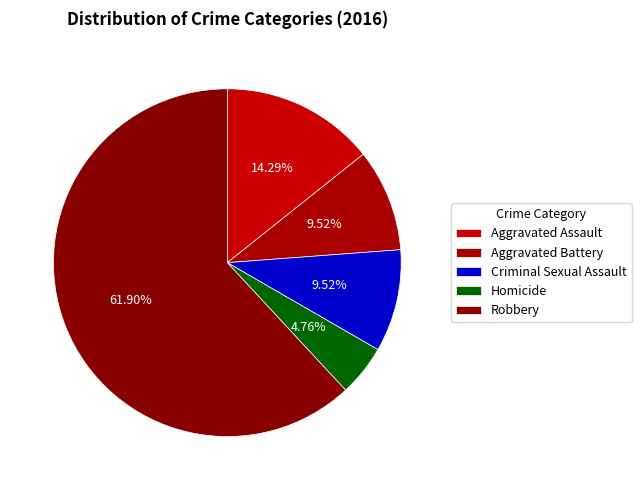

Which slice is the smallest?

Homicide